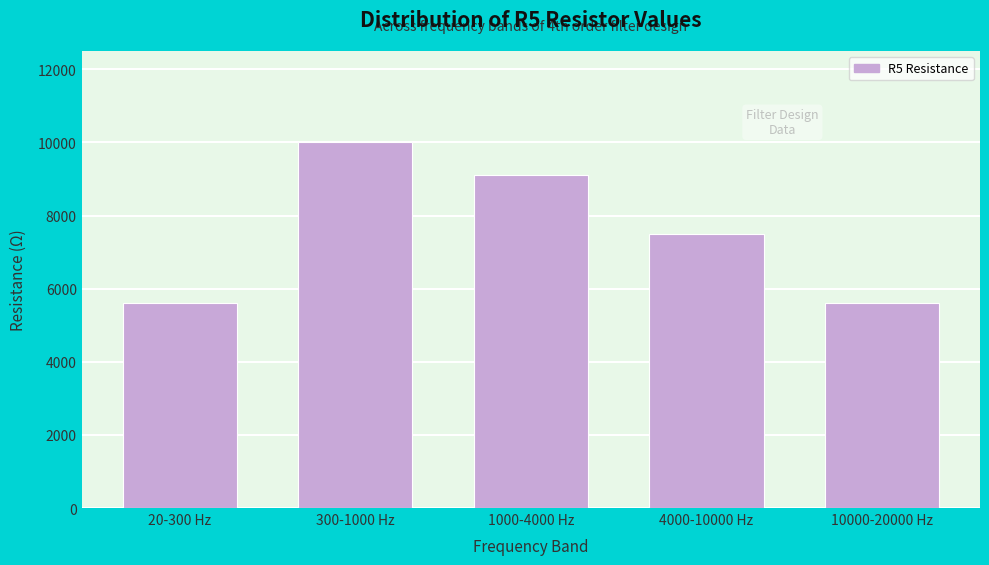

Reading left to right, extract all data points from this chart.

20-300 Hz=5600	300-1000 Hz=10000	1000-4000 Hz=9100	4000-10000 Hz=7500	10000-20000 Hz=5600